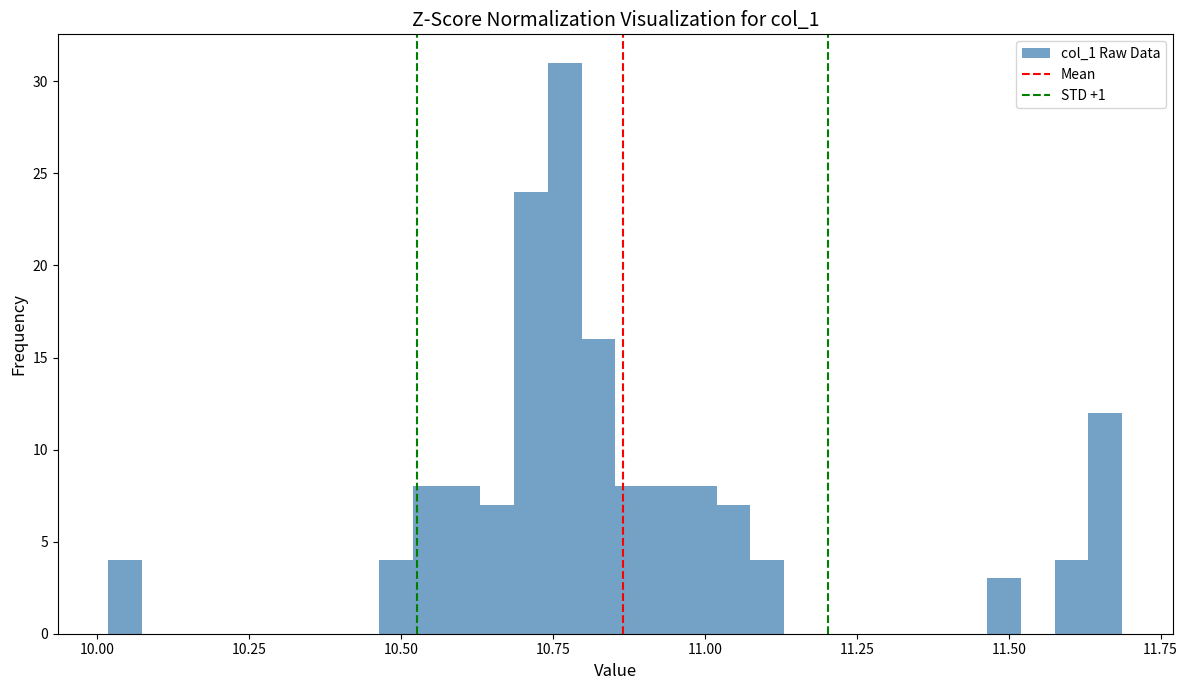

Read against the x-axis, roughly where is the centre of the tallest bar?

10.75